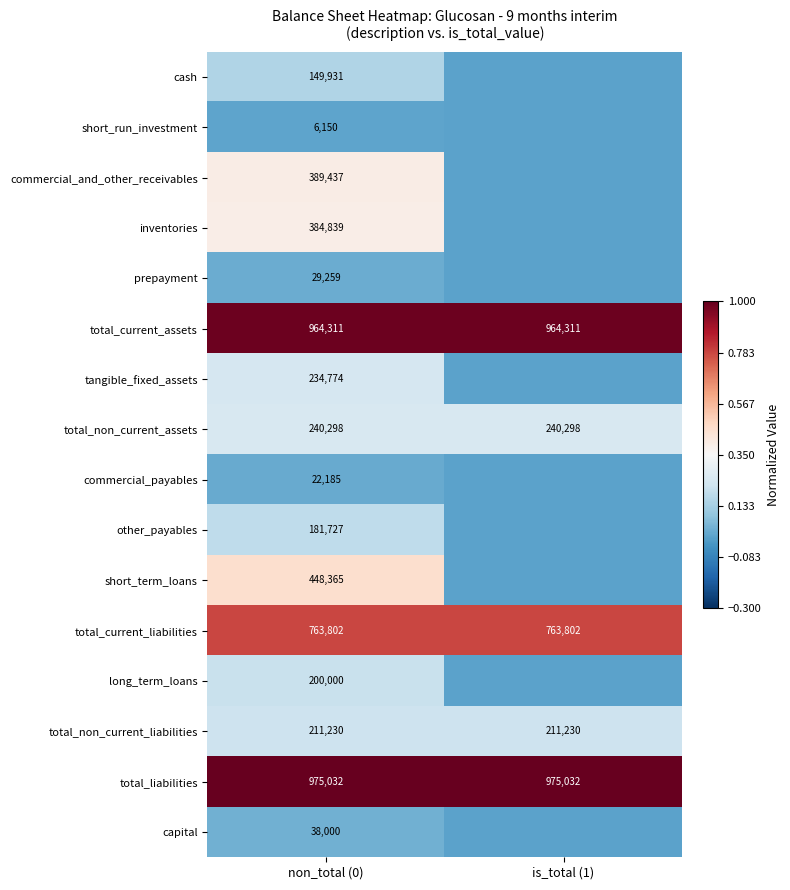

What is the approximate value of total_non_current_assets at is_total (1)?

240298